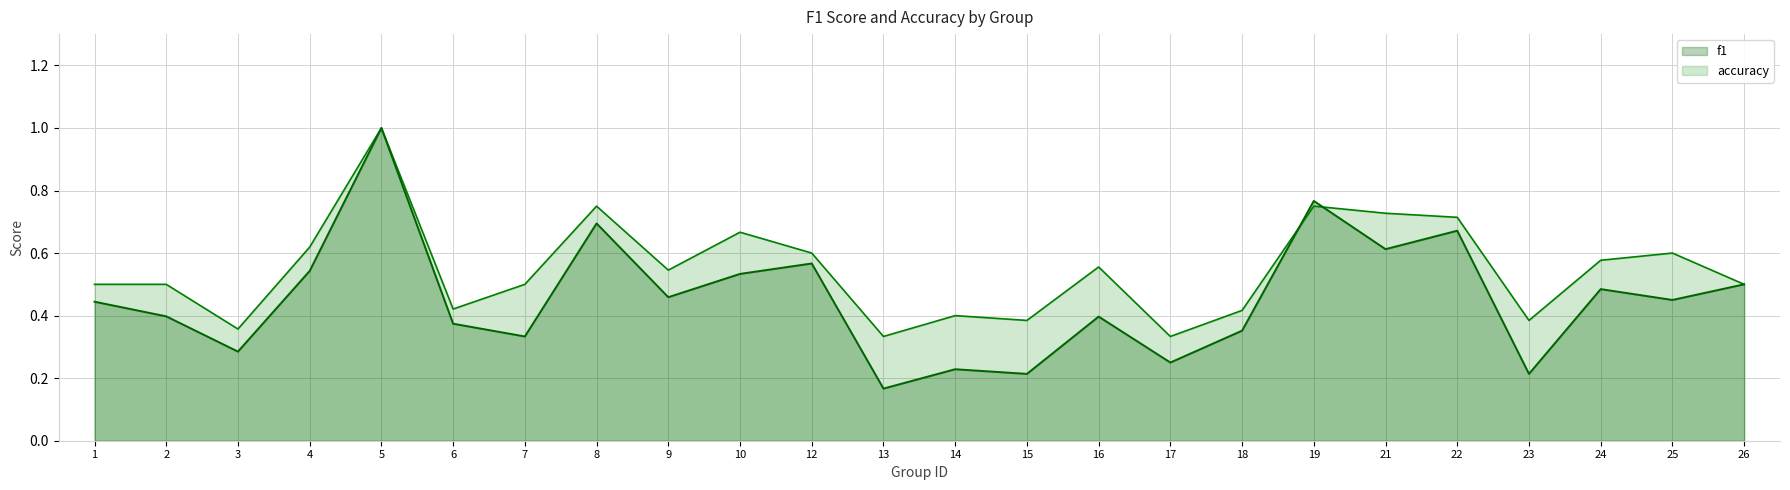

Rank the series at 14 from highest to lowest value.

accuracy, f1